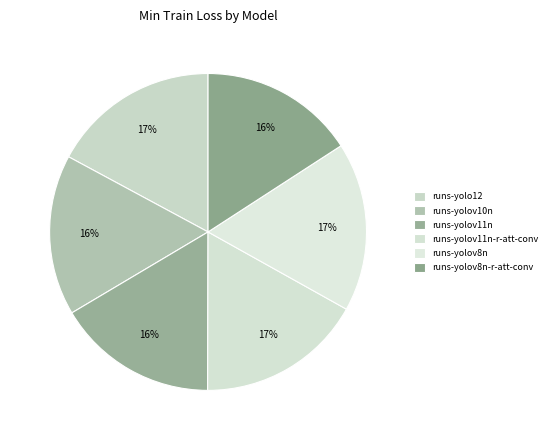

How many slices are in this pie chart?

6